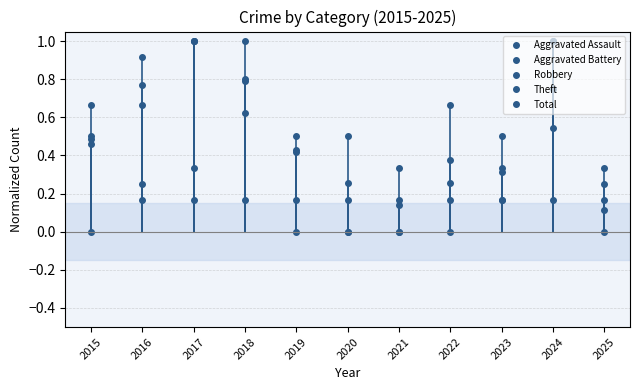

Is the value of Aggravated Battery at 2025 greater than the value of Total at 2022?

Yes